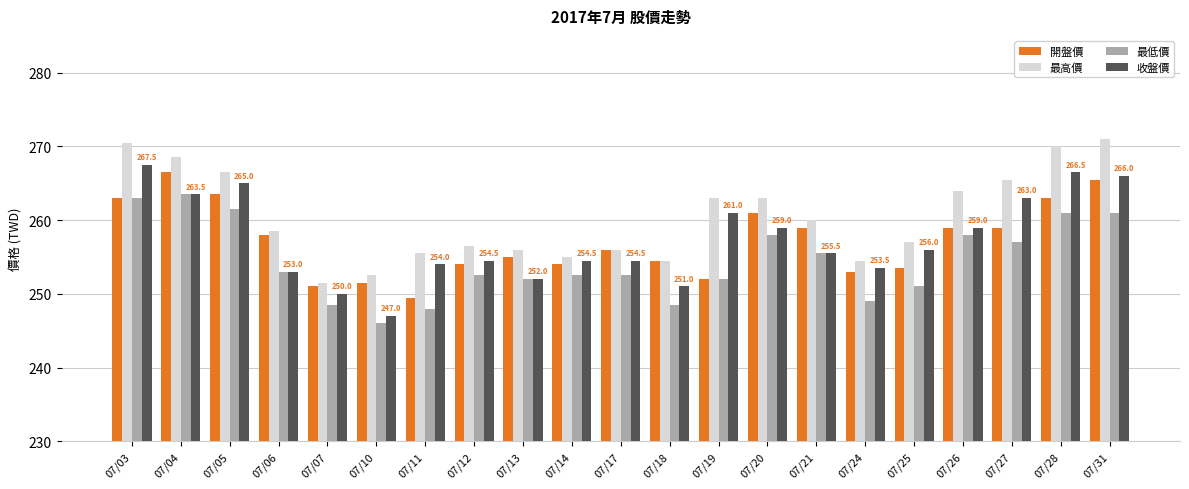

At which category does the chart reach its minimum across all series?

07/10